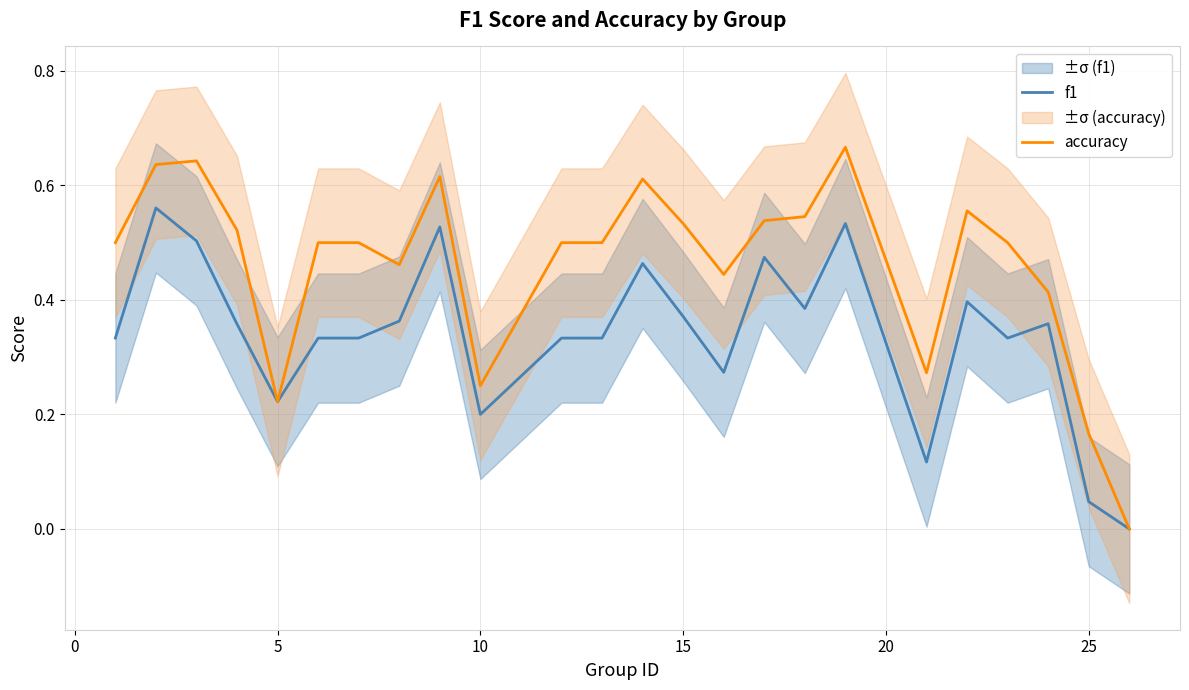

How many positive values does the f1 series have?

23